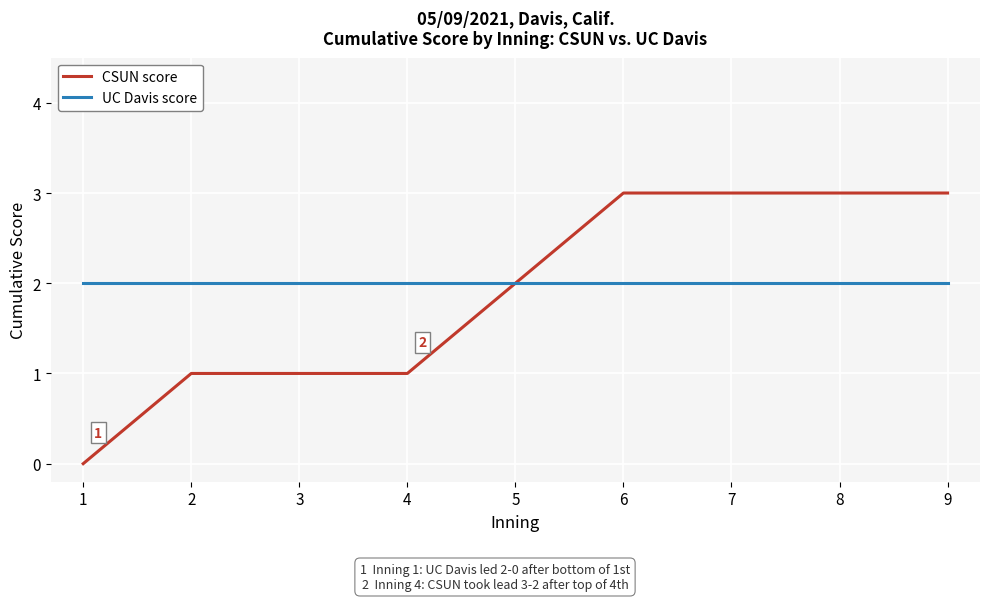

Which series has the largest range (max minus min)?

CSUN score